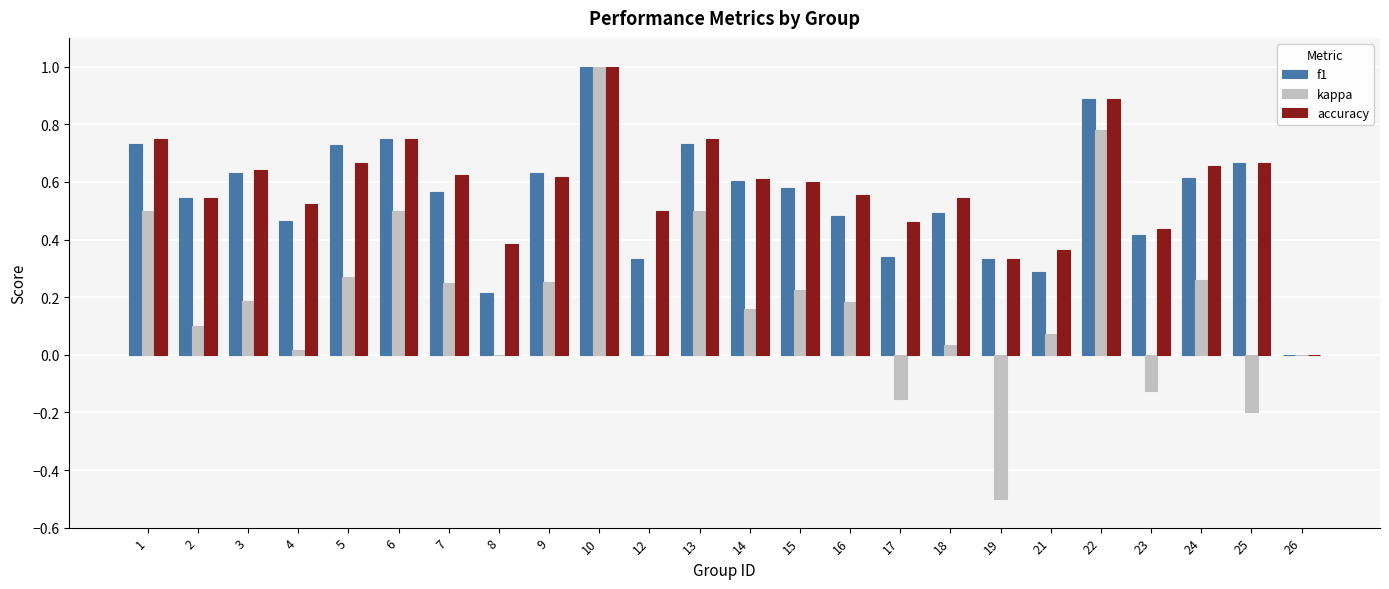

The f1 series shows 0.6 at 7. True or false?

True